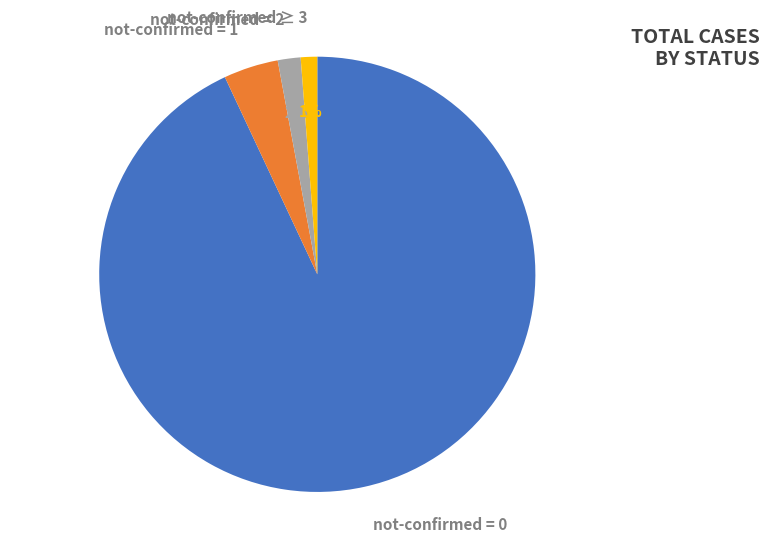

Which has a higher value, not-confirmed = 1 or not-confirmed = 0?

not-confirmed = 0